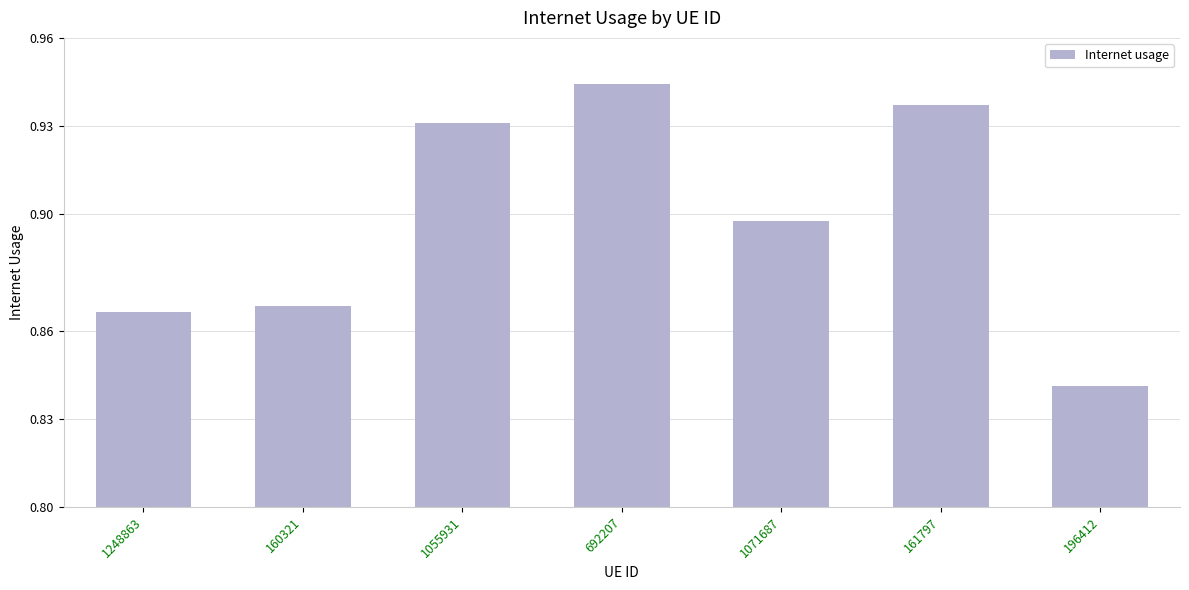

What is the label of the 6th bar from the left?

161797